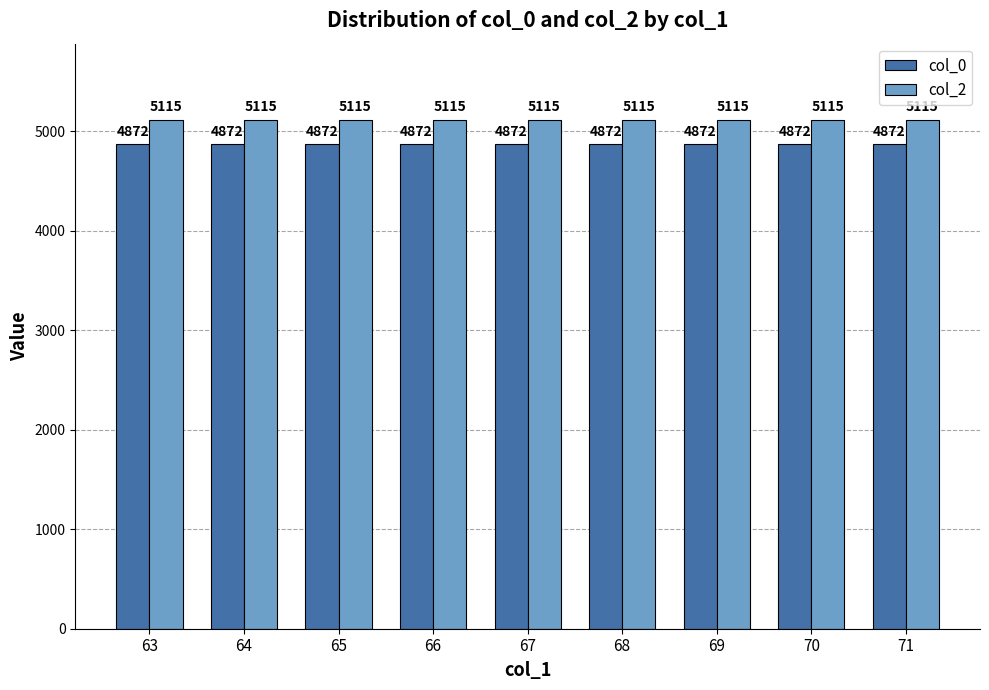

What is the spread (max minus min) of values at 65?

243